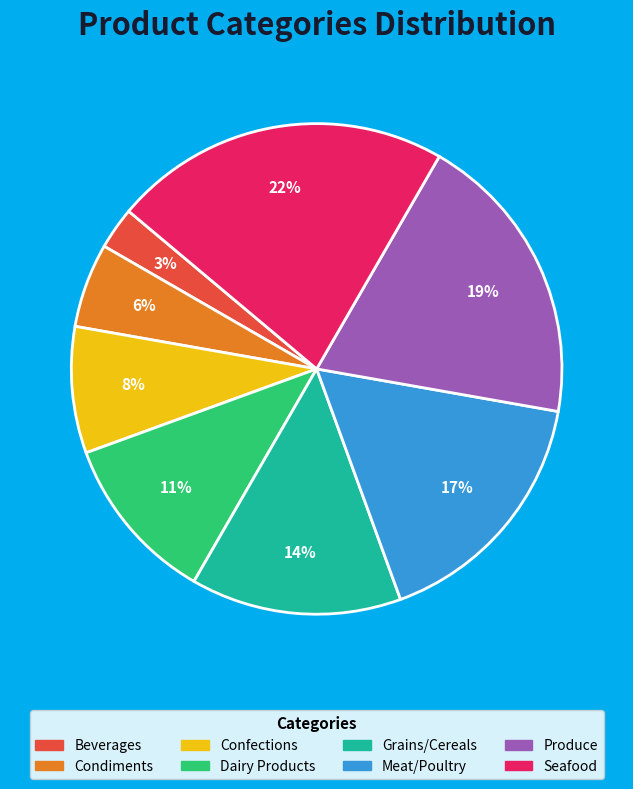

Count the number of slices in the pie.

8